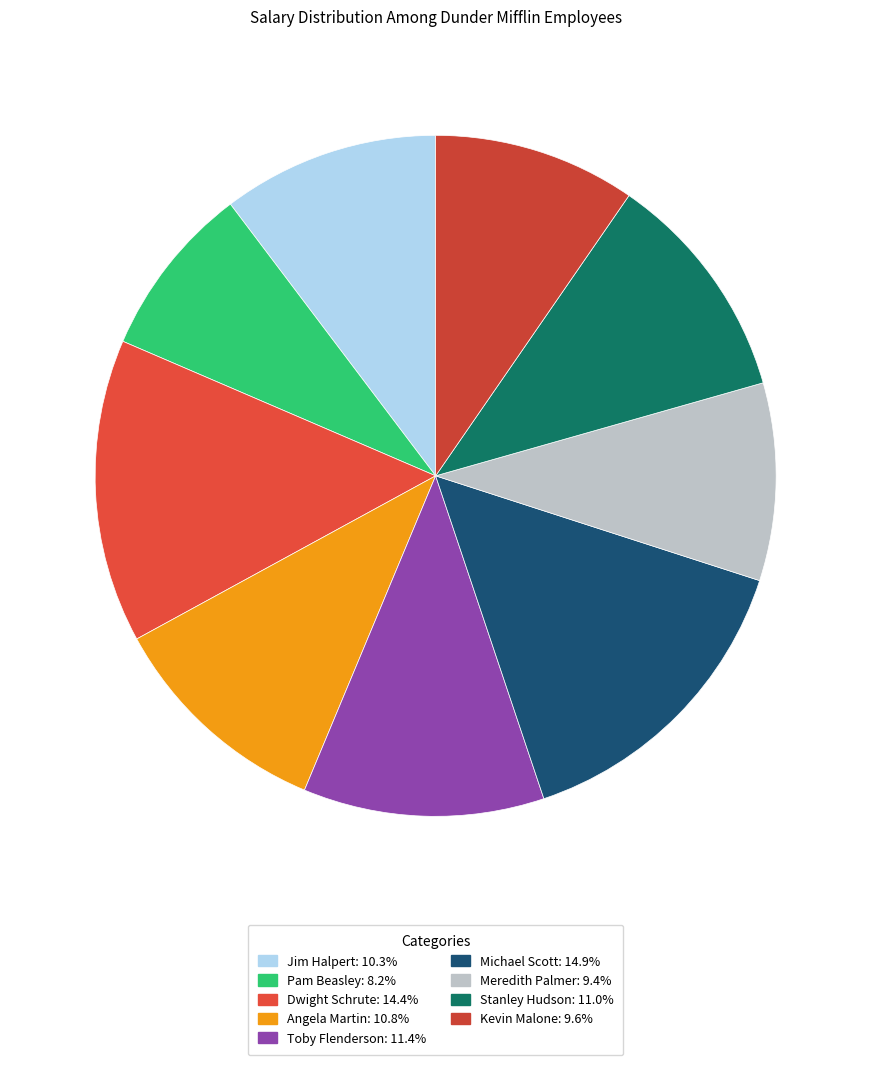

Approximately how many times larger is the value at Angela Martin compared to Stanley Hudson?

1.0